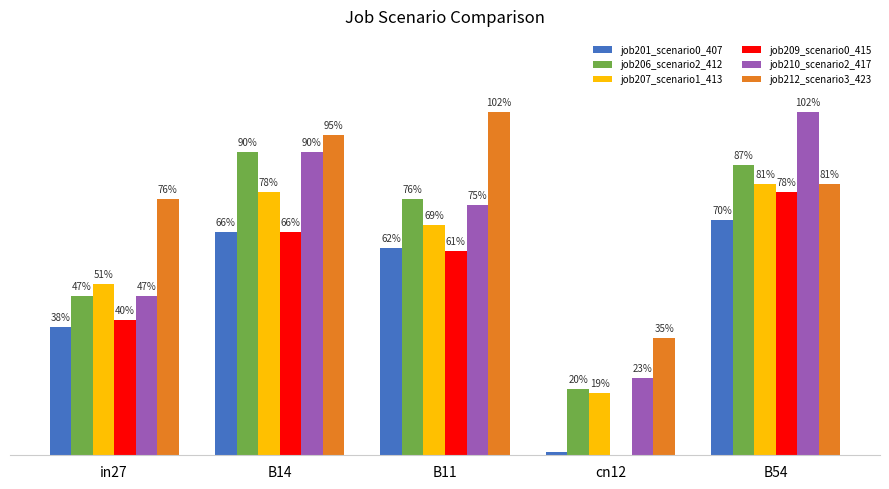

What is the difference between the maximum and minimum values in the job209_scenario0_415 series?

0.8